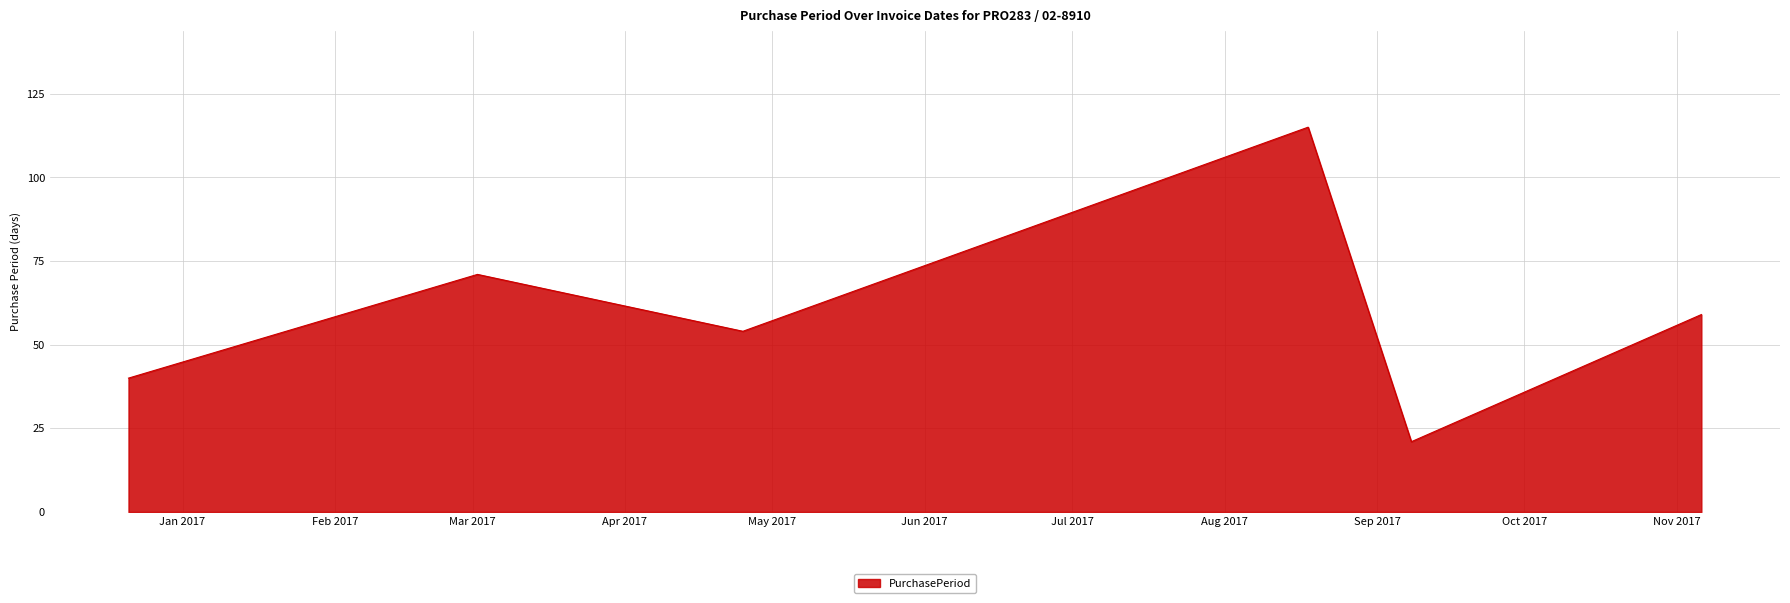

What is the average value?

60